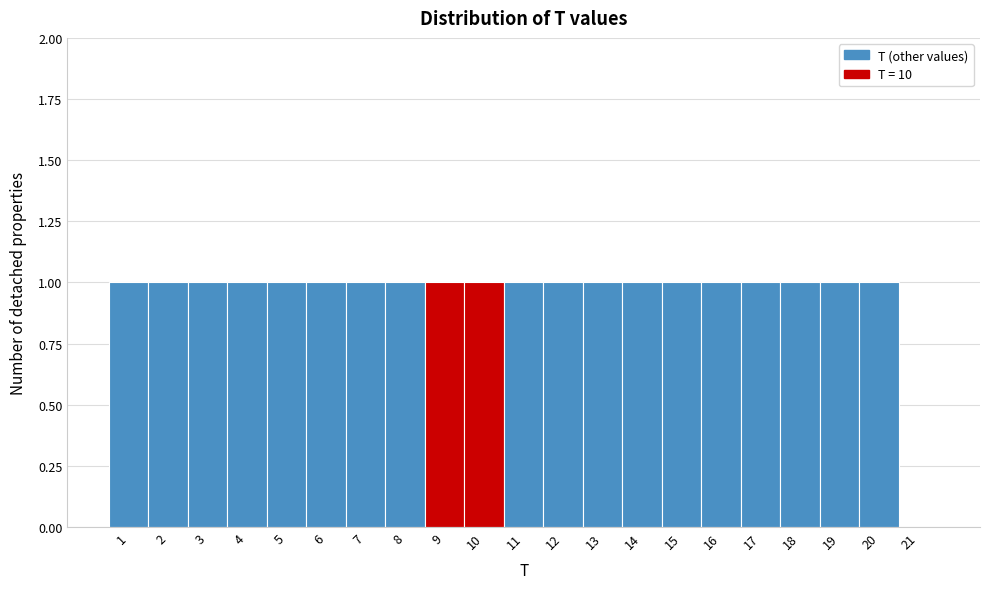

Reading left to right, what are all the values shown in this chart?

1=1	2=1	3=1	4=1	5=1	6=1	7=1	8=1	9=1	10=1	11=1	12=1	13=1	14=1	15=1	16=1	17=1	18=1	19=1	20=1	21=0